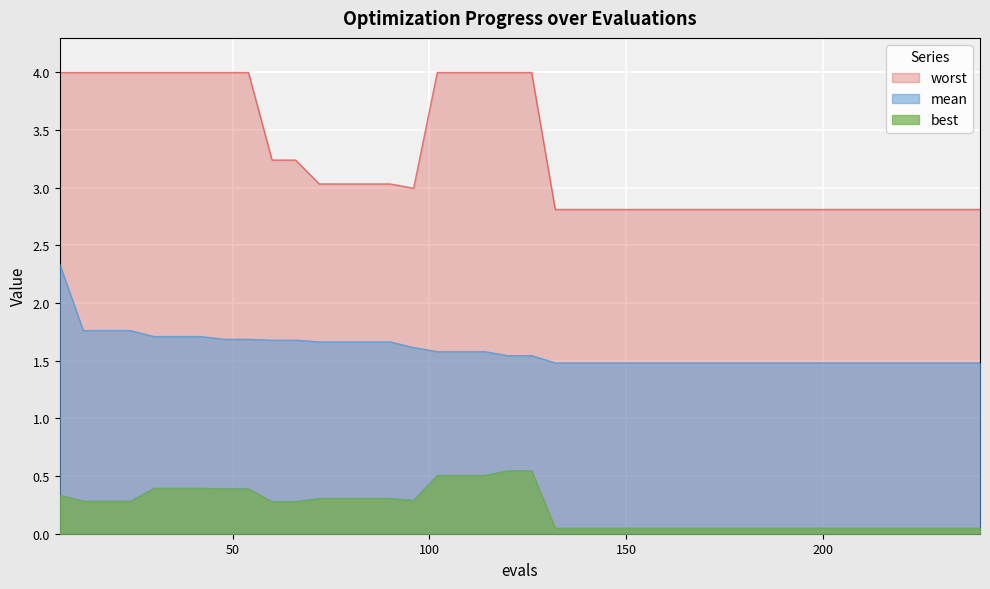

Reading right to left, transcribe all the data shown in this chart.

mean: 240=1.5	234=1.5	228=1.5	222=1.5	216=1.5	210=1.5	204=1.5	198=1.5	192=1.5	186=1.5	180=1.5	174=1.5	168=1.5	162=1.5	156=1.5	150=1.5	144=1.5	138=1.5	132=1.5	126=1.5	120=1.5	114=1.6	108=1.6	102=1.6	96=1.6	90=1.7	84=1.7	78=1.7	72=1.7	66=1.7	60=1.7	54=1.7	48=1.7	42=1.7	36=1.7	30=1.7	24=1.8	18=1.8	12=1.8	6=2.3
best: 240=0.0	234=0.0	228=0.0	222=0.0	216=0.0	210=0.0	204=0.0	198=0.0	192=0.0	186=0.0	180=0.0	174=0.0	168=0.0	162=0.0	156=0.0	150=0.0	144=0.0	138=0.0	132=0.0	126=0.5	120=0.5	114=0.5	108=0.5	102=0.5	96=0.3	90=0.3	84=0.3	78=0.3	72=0.3	66=0.3	60=0.3	54=0.4	48=0.4	42=0.4	36=0.4	30=0.4	24=0.3	18=0.3	12=0.3	6=0.3
worst: 240=2.8	234=2.8	228=2.8	222=2.8	216=2.8	210=2.8	204=2.8	198=2.8	192=2.8	186=2.8	180=2.8	174=2.8	168=2.8	162=2.8	156=2.8	150=2.8	144=2.8	138=2.8	132=2.8	126=4.0	120=4.0	114=4.0	108=4.0	102=4.0	96=3.0	90=3.0	84=3.0	78=3.0	72=3.0	66=3.2	60=3.2	54=4.0	48=4.0	42=4.0	36=4.0	30=4.0	24=4.0	18=4.0	12=4.0	6=4.0